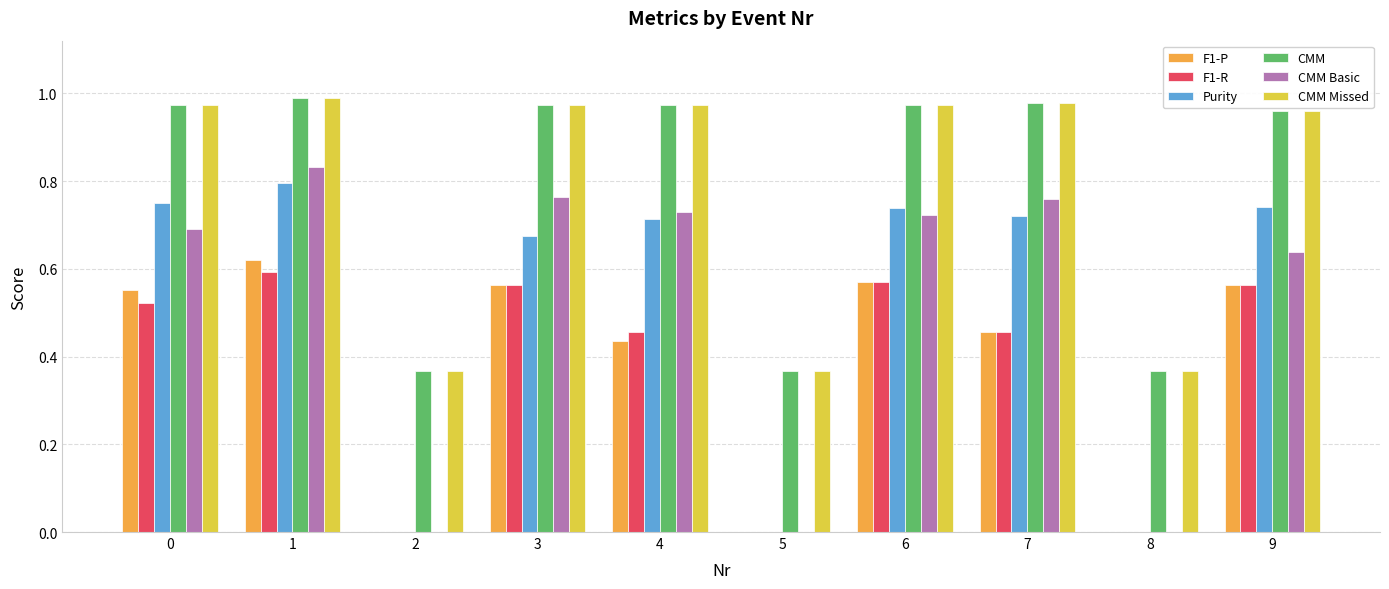

What is the sum of the CMM Missed values at 1 and 7?

2.0